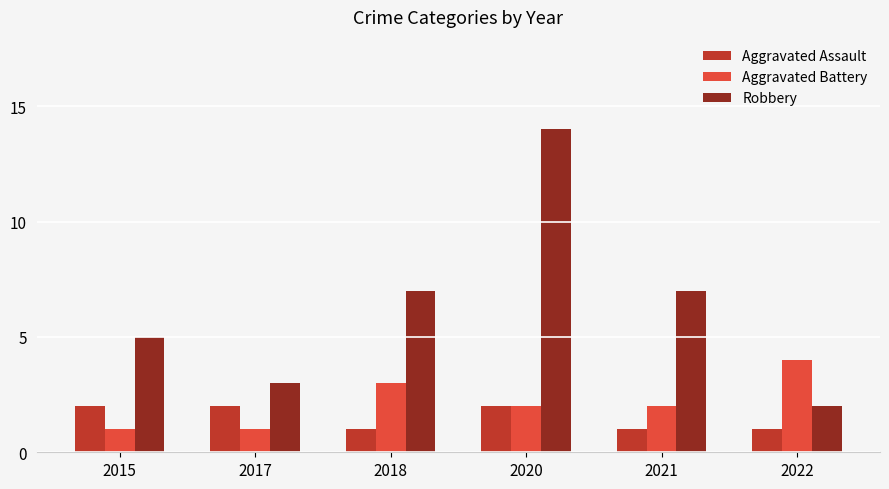

What is the maximum value for Aggravated Assault?

2